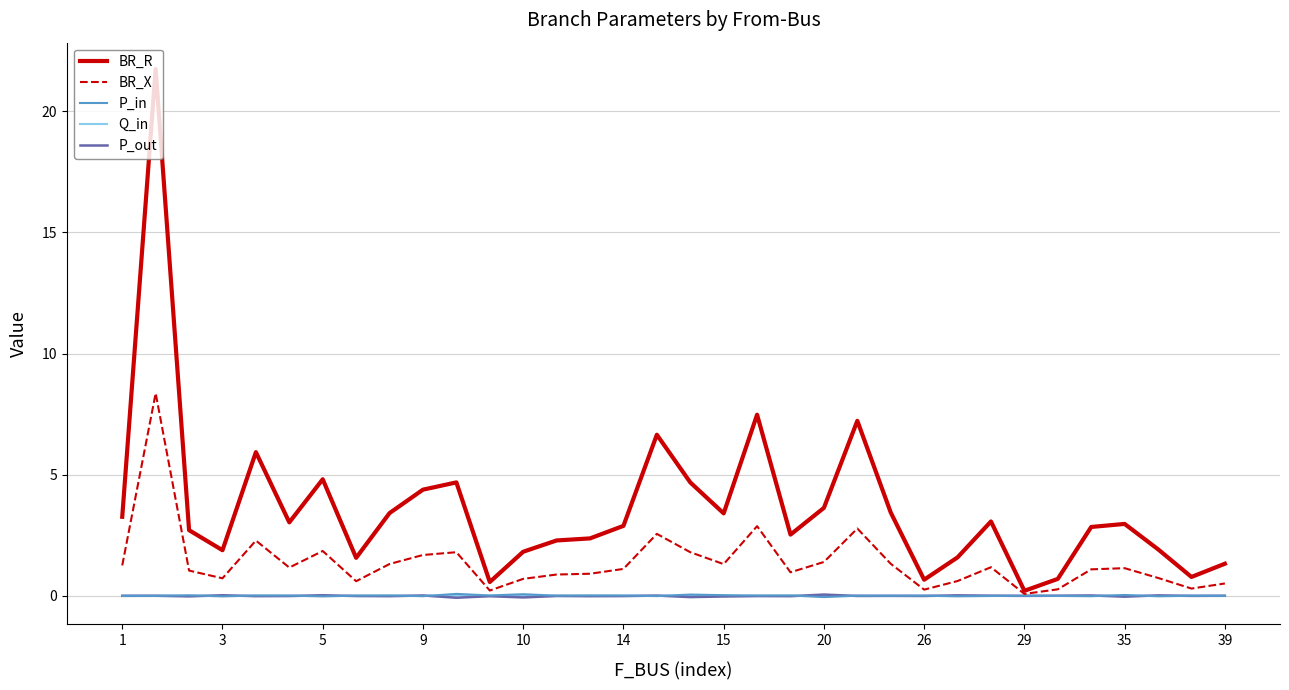

What is the maximum value shown in the chart?

21.7